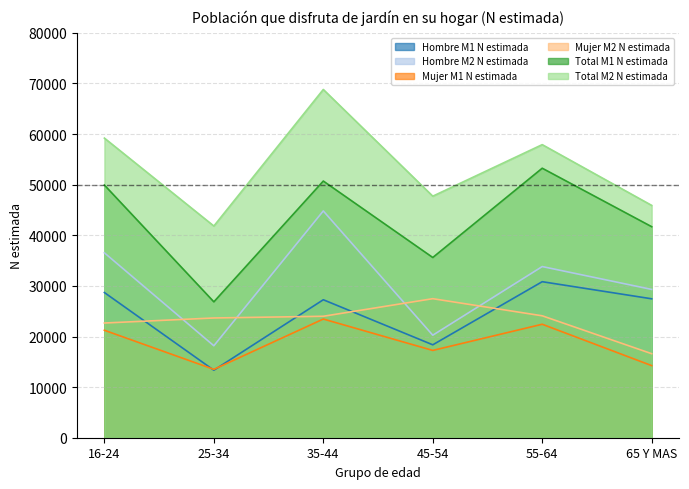

Is it true that Hombre M1 N estimada equals 28687 at 16-24?

True